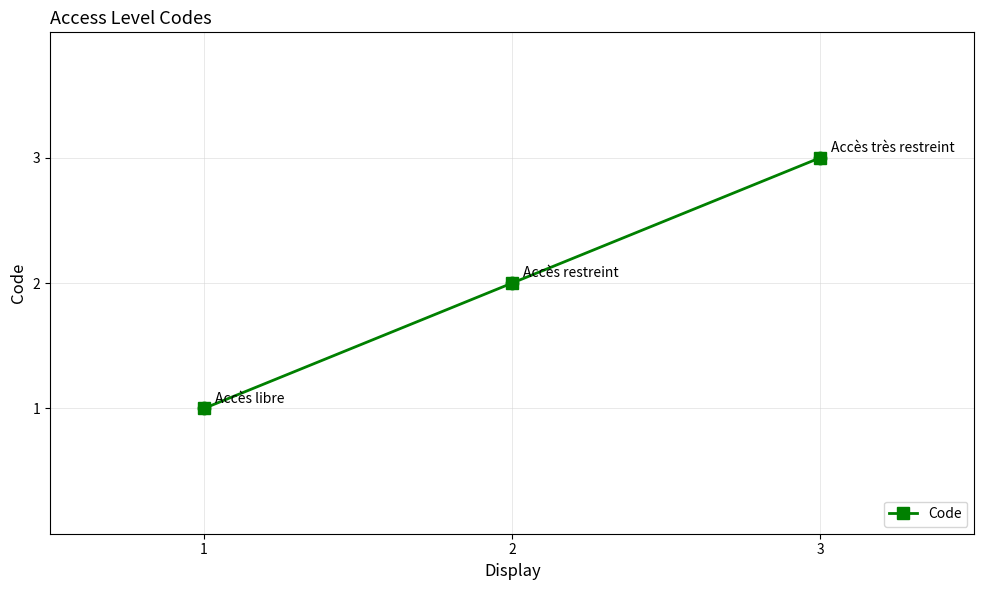

What is the change in value from 1 to 3?

+2